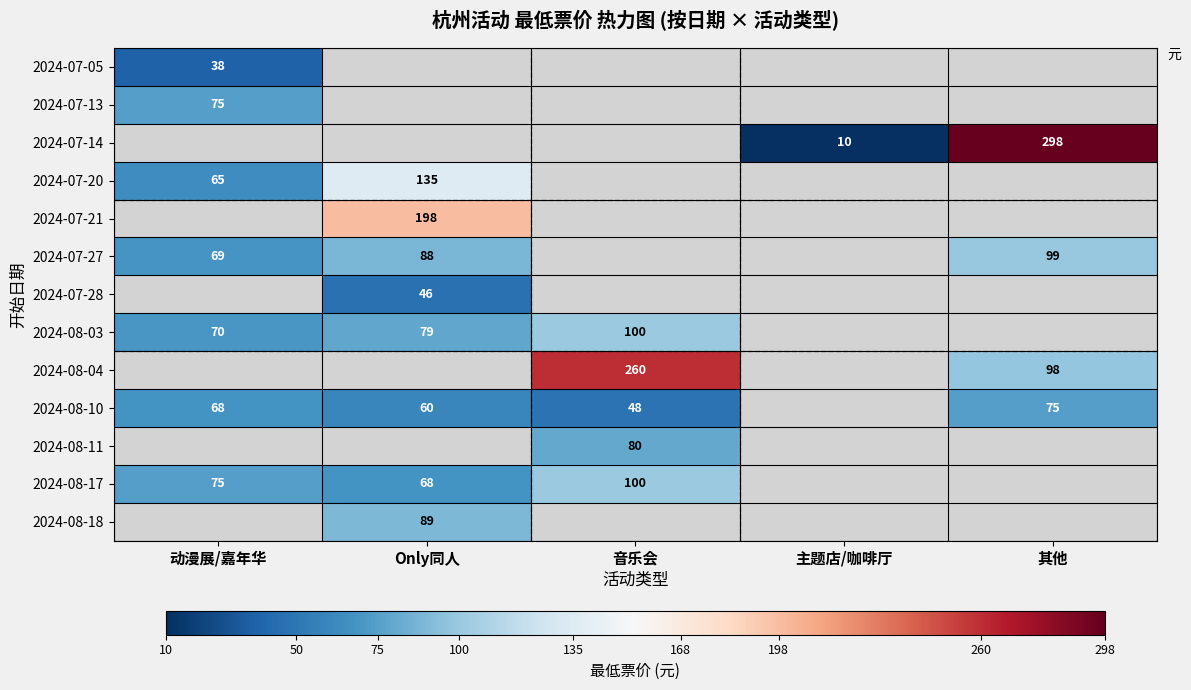

The 2024-07-14 series shows 298 at 其他. True or false?

True